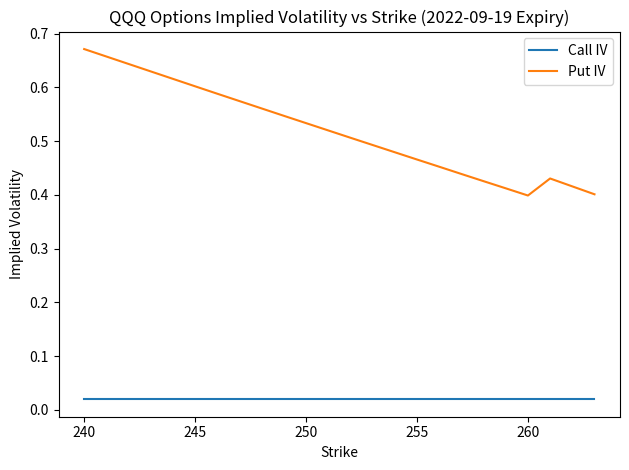

Which series has the largest range (max minus min)?

Put IV